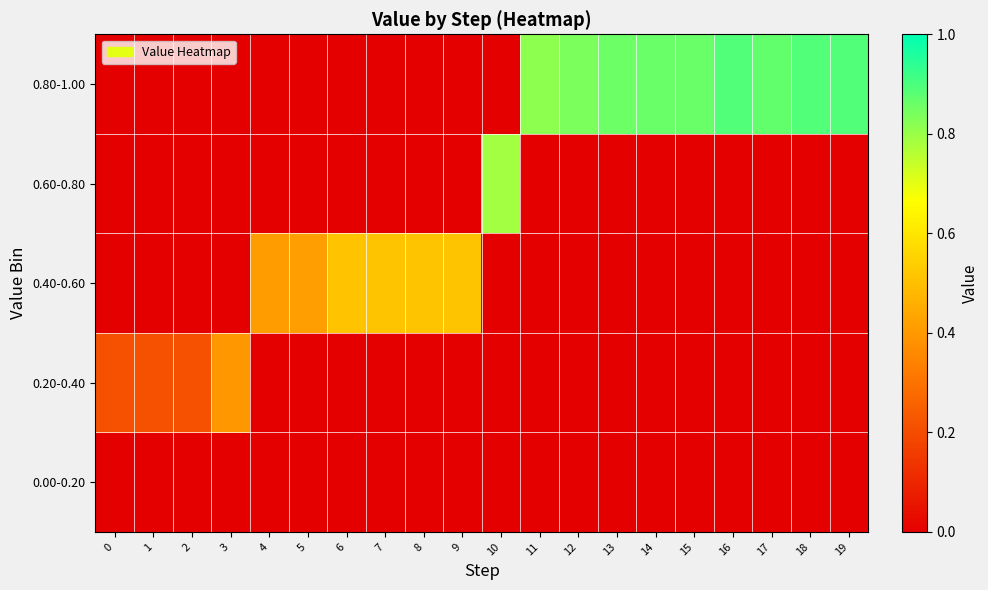

Between 16 and 18, which is larger?

16